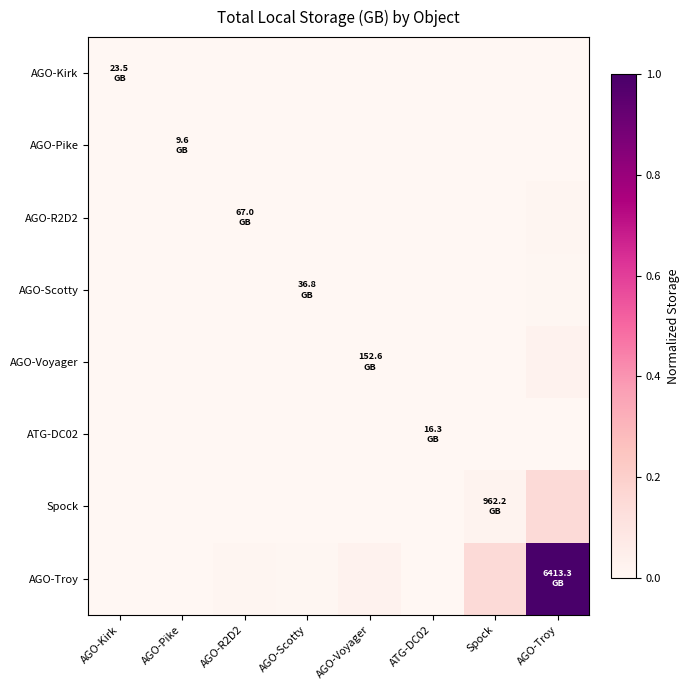

Reading right to left, list all the values displayed in this chart.

AGO-Kirk: AGO-Troy=0.0	Spock=0.0	ATG-DC02=0.0	AGO-Voyager=0.0	AGO-Scotty=0.0	AGO-R2D2=0.0	AGO-Pike=0.0	AGO-Kirk=0.0
AGO-Pike: AGO-Troy=0.0	Spock=0.0	ATG-DC02=0.0	AGO-Voyager=0.0	AGO-Scotty=0.0	AGO-R2D2=0.0	AGO-Pike=0.0	AGO-Kirk=0.0
AGO-R2D2: AGO-Troy=0.0	Spock=0.0	ATG-DC02=0.0	AGO-Voyager=0.0	AGO-Scotty=0.0	AGO-R2D2=0.0	AGO-Pike=0.0	AGO-Kirk=0.0
AGO-Scotty: AGO-Troy=0.0	Spock=0.0	ATG-DC02=0.0	AGO-Voyager=0.0	AGO-Scotty=0.0	AGO-R2D2=0.0	AGO-Pike=0.0	AGO-Kirk=0.0
AGO-Voyager: AGO-Troy=0.0	Spock=0.0	ATG-DC02=0.0	AGO-Voyager=0.0	AGO-Scotty=0.0	AGO-R2D2=0.0	AGO-Pike=0.0	AGO-Kirk=0.0
ATG-DC02: AGO-Troy=0.0	Spock=0.0	ATG-DC02=0.0	AGO-Voyager=0.0	AGO-Scotty=0.0	AGO-R2D2=0.0	AGO-Pike=0.0	AGO-Kirk=0.0
Spock: AGO-Troy=0.2	Spock=0.0	ATG-DC02=0.0	AGO-Voyager=0.0	AGO-Scotty=0.0	AGO-R2D2=0.0	AGO-Pike=0.0	AGO-Kirk=0.0
AGO-Troy: AGO-Troy=1.0	Spock=0.2	ATG-DC02=0.0	AGO-Voyager=0.0	AGO-Scotty=0.0	AGO-R2D2=0.0	AGO-Pike=0.0	AGO-Kirk=0.0